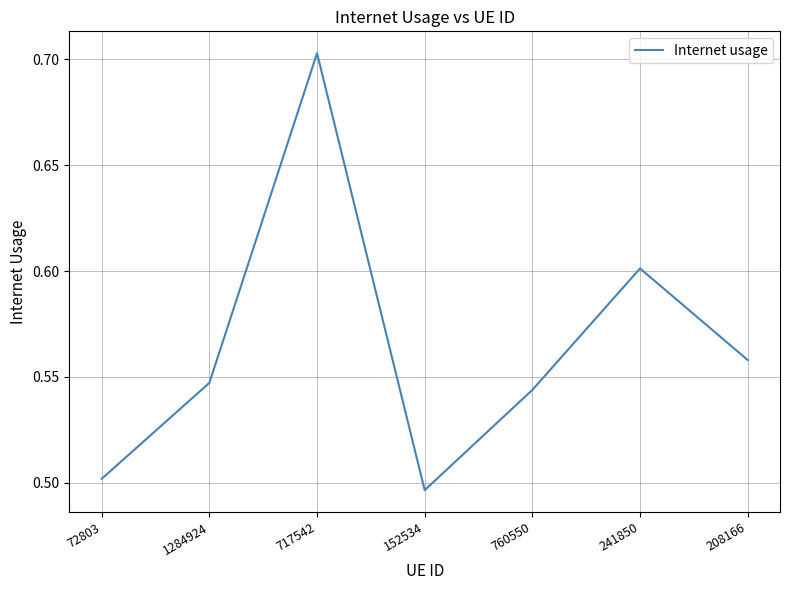

Which label corresponds to the smallest value in the chart?

152534